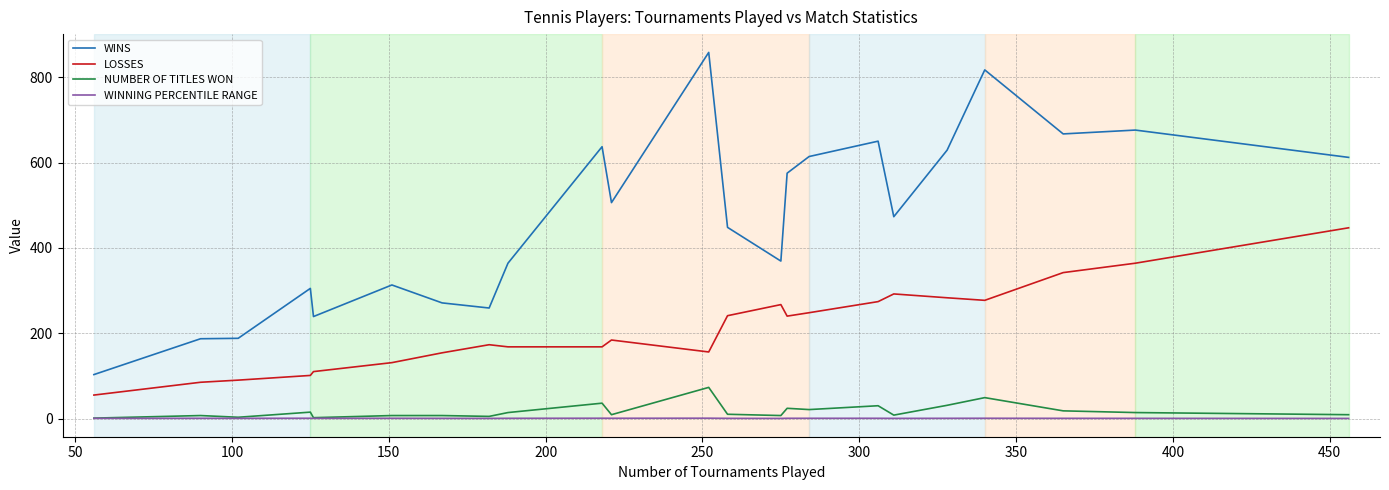

Which series has the largest range (max minus min)?

WINS